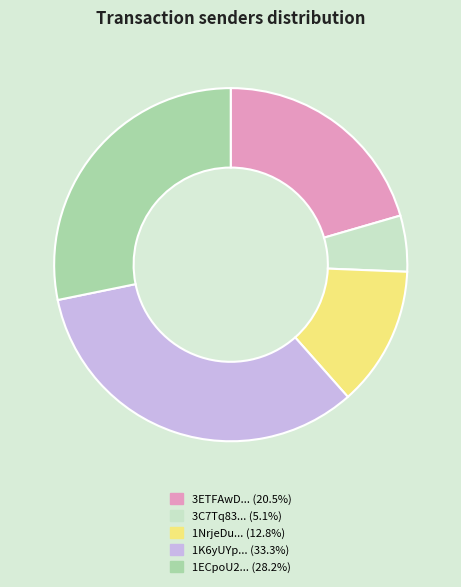

Combined, do 1NrjeDu... (12.8%) and 1ECpoU2... (28.2%) account for over 50%?

No